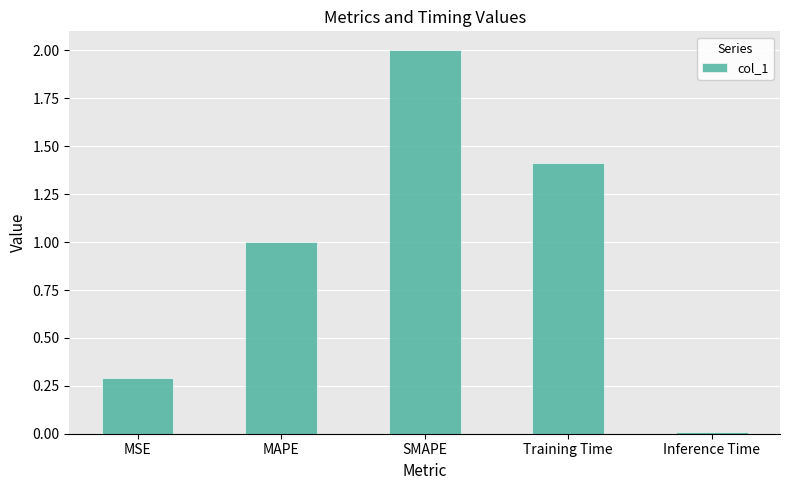

List the labels in order of value, largest first.

SMAPE, Training Time, MAPE, MSE, Inference Time